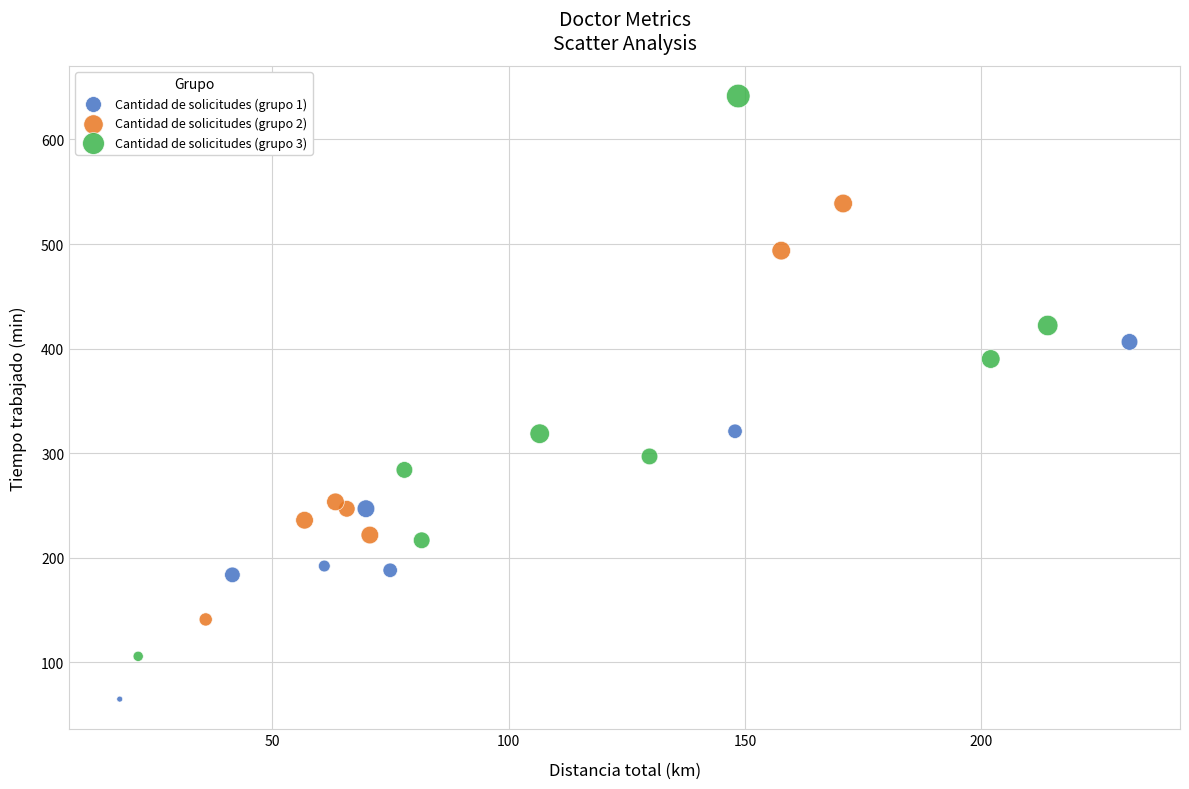

Which series has the largest Y range (max minus min)?

Cantidad de solicitudes (grupo 3)